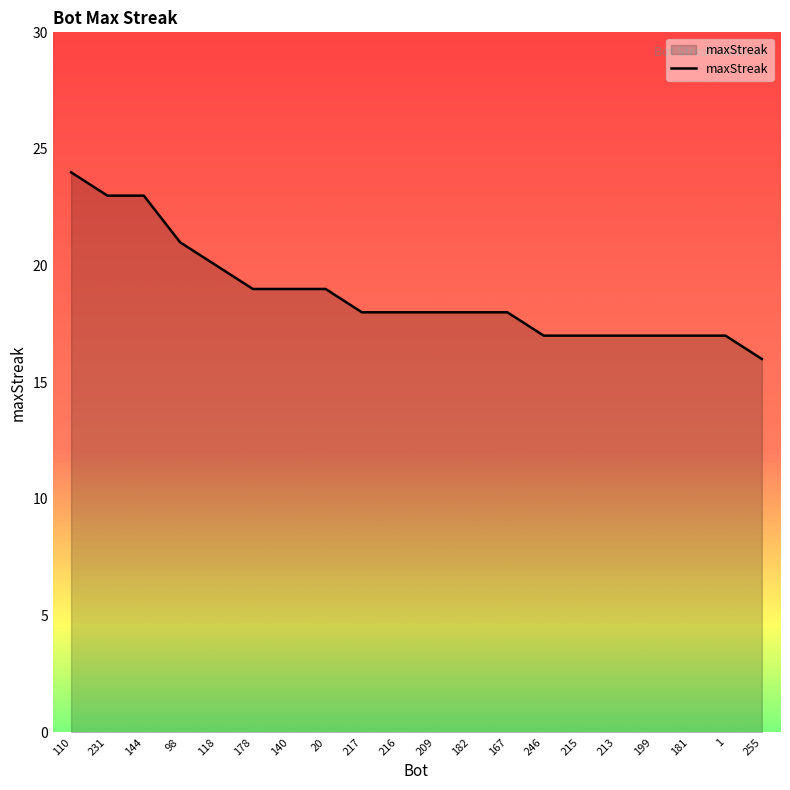

What position from the right is 110?

20